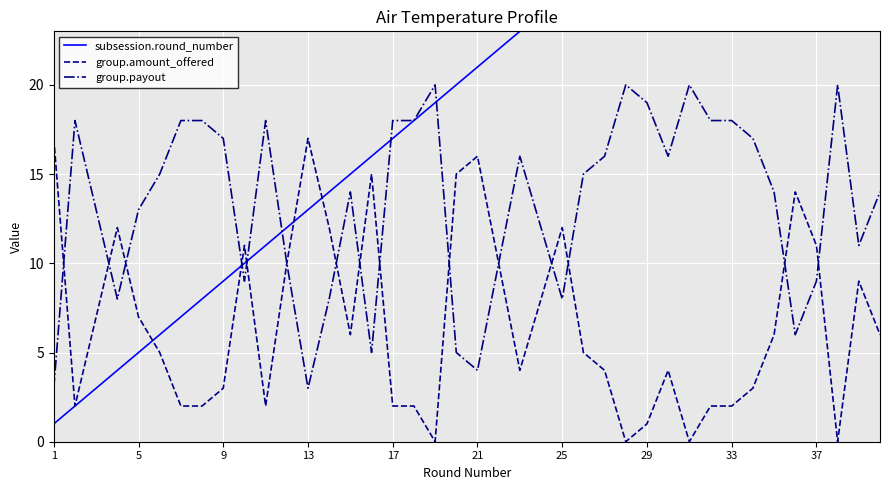

Is it true that group.amount_offered equals 1 at 29?

True